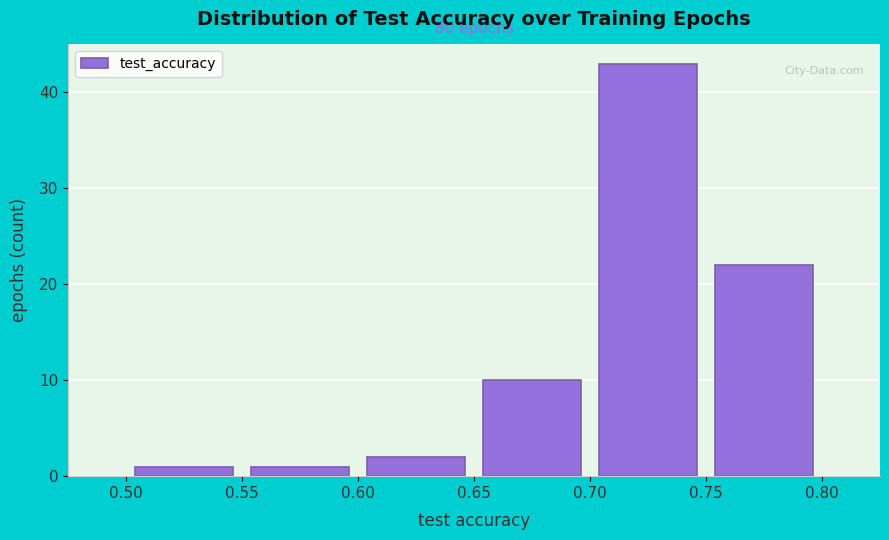

Over which range of the x-axis is the bar tallest?

0.70 to 0.75